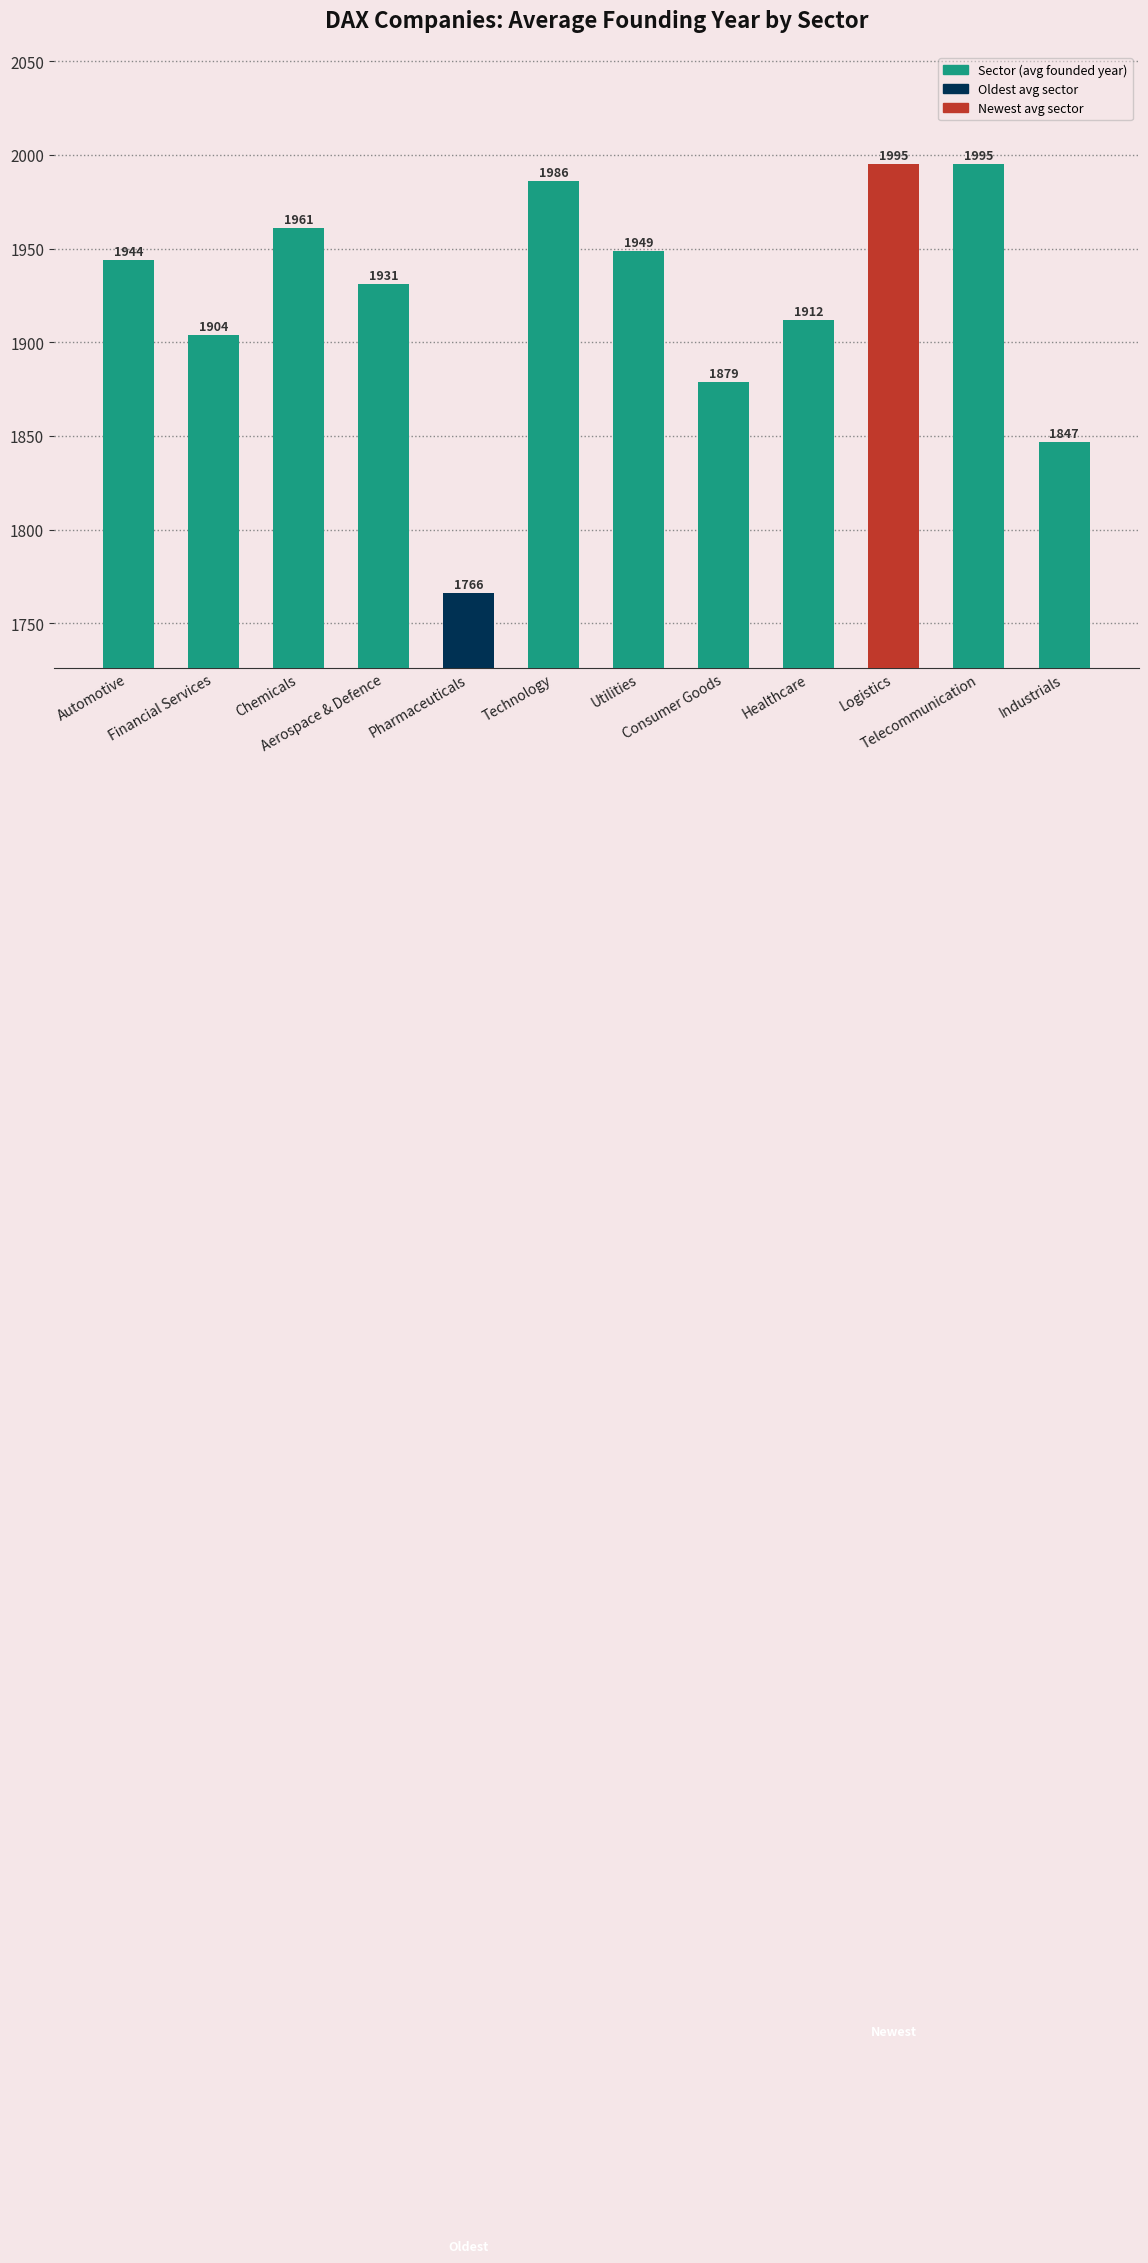

Where is the data nearest to the value 1880?

Consumer Goods